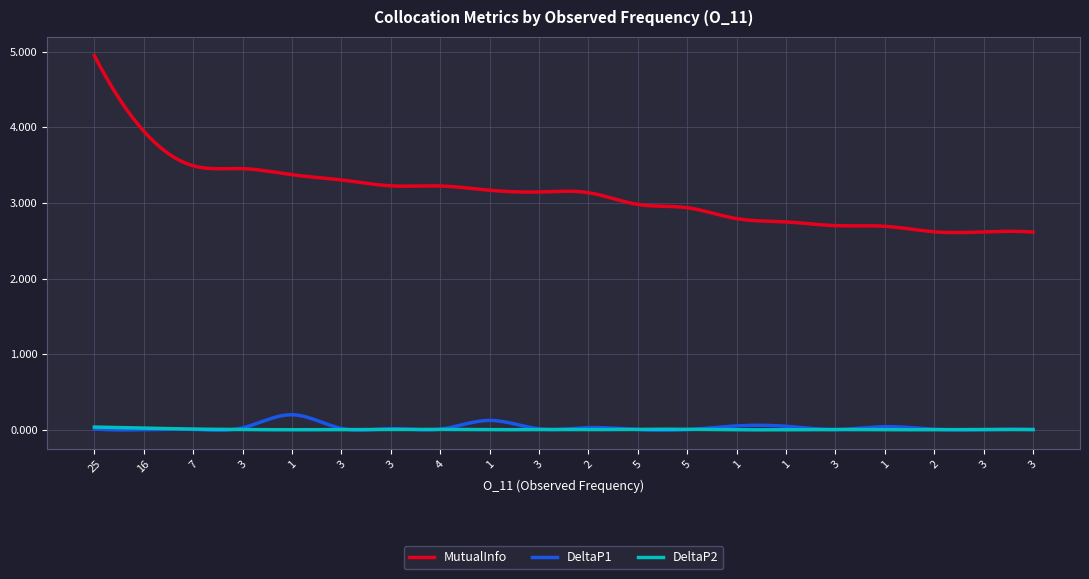

Which series has the largest total across all categories?

MutualInfo